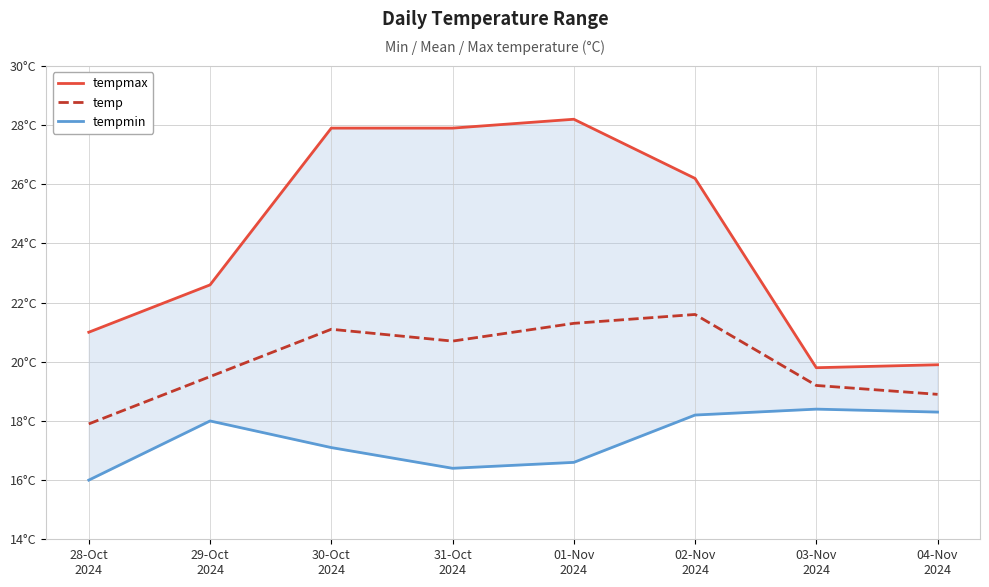

What is the greatest value displayed?

28.2